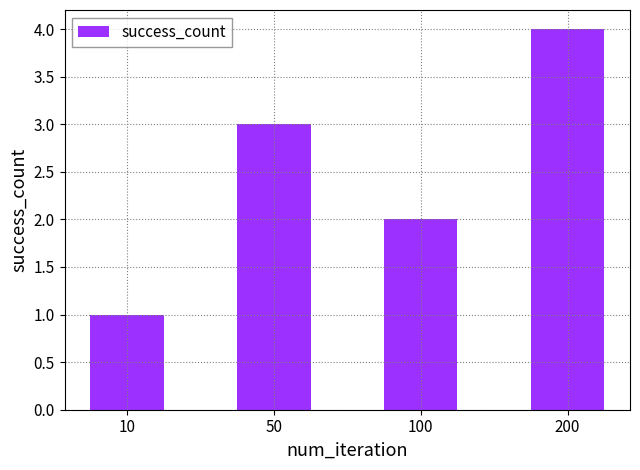

What is the value of the 4th bar from the left?

4